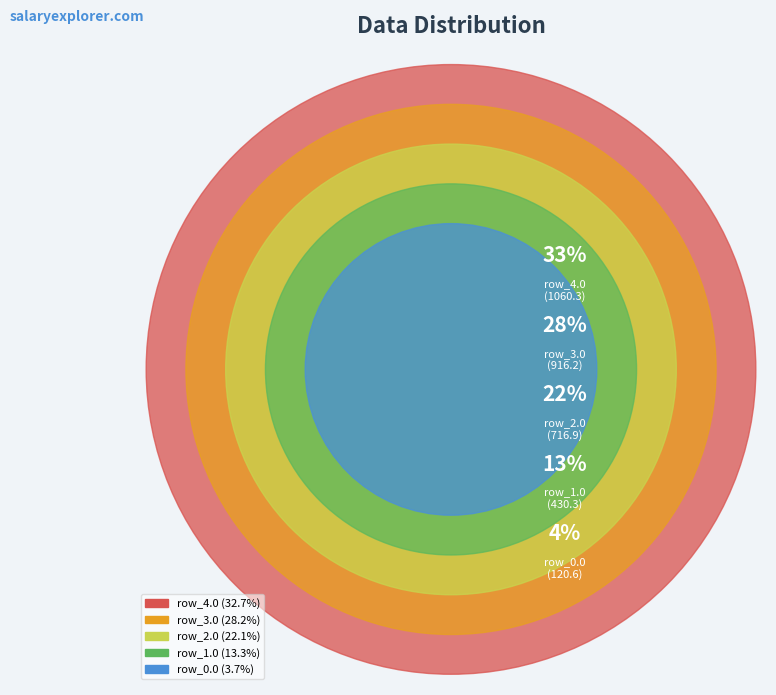

Is there any slice that represents more than half of the pie?

No